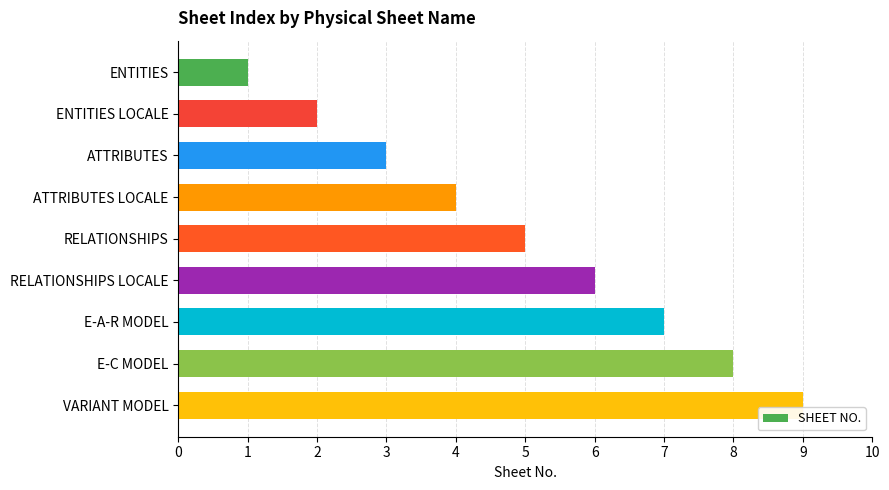

Rank the categories by value from lowest to highest.

ENTITIES, ENTITIES LOCALE, ATTRIBUTES, ATTRIBUTES LOCALE, RELATIONSHIPS, RELATIONSHIPS LOCALE, E-A-R MODEL, E-C MODEL, VARIANT MODEL